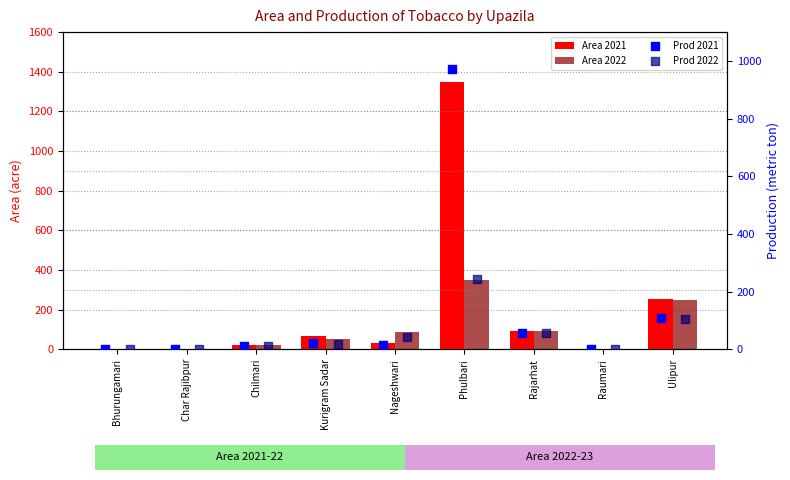

What is the total value across all series at Phulbari?

2917